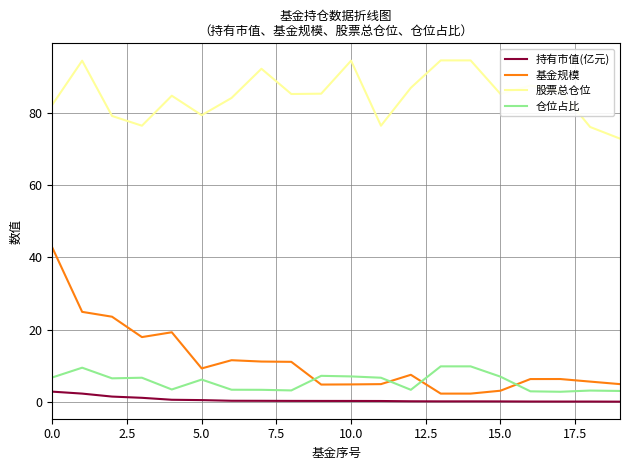

What are all the series names shown in the legend?

持有市值(亿元), 基金规模, 股票总仓位, 仓位占比